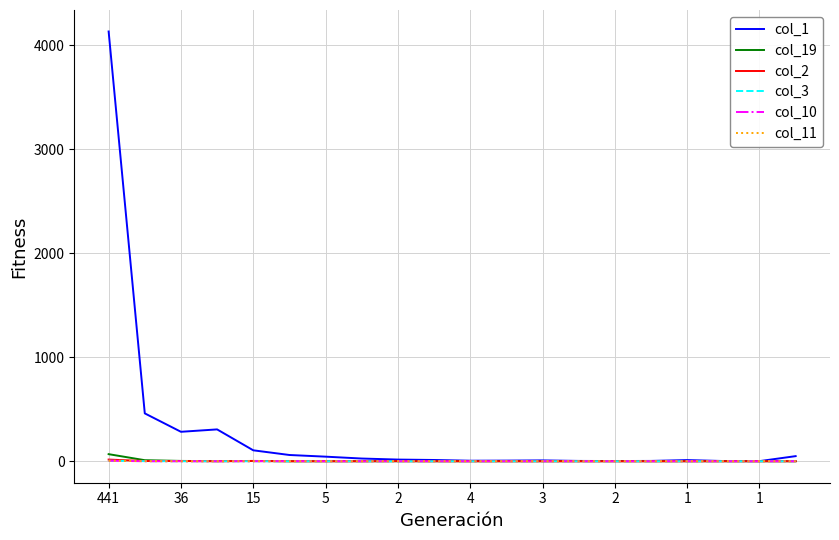

Which series has the largest total across all categories?

col_1